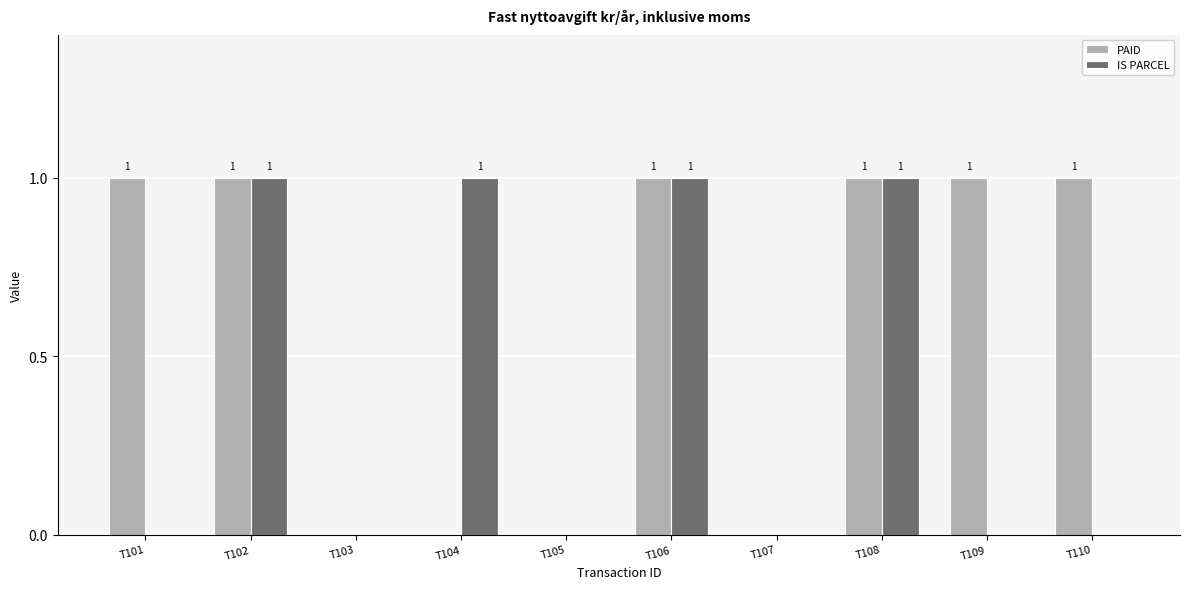

What are all the series names shown in the legend?

PAID, IS PARCEL